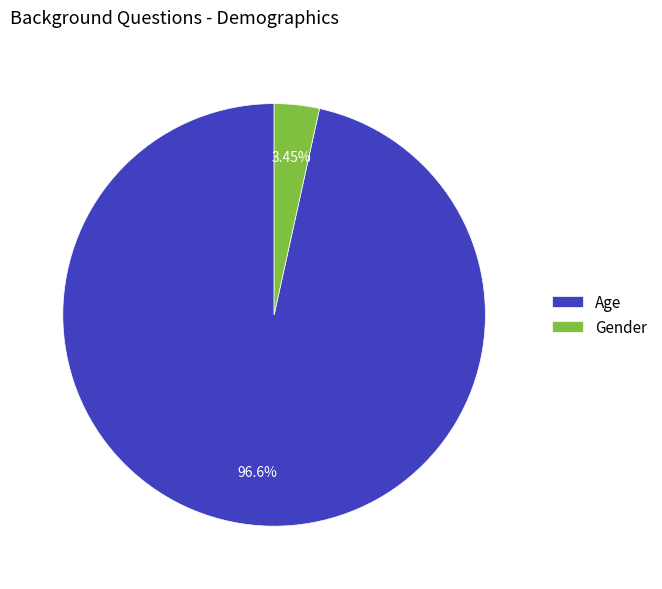

Does Age account for over 50% of the chart?

Yes